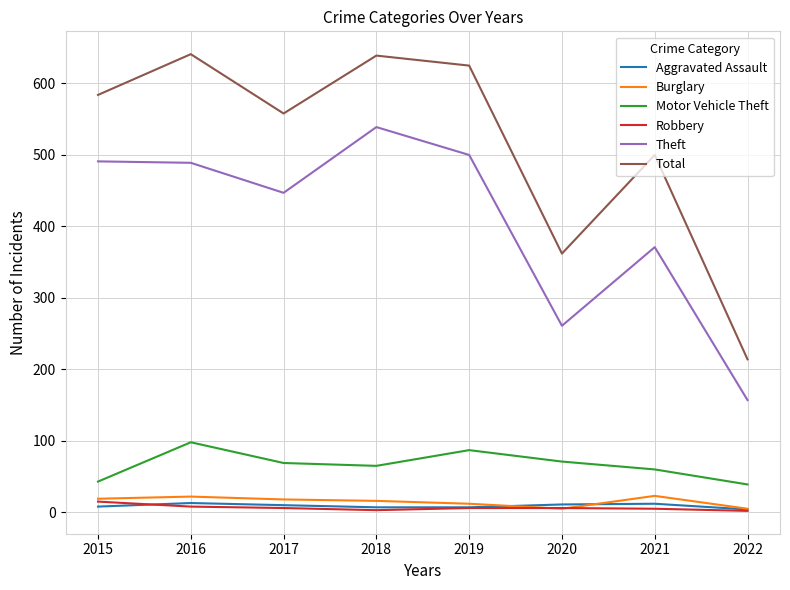

Is the value of Burglary at 2021 greater than the value of Theft at 2019?

No